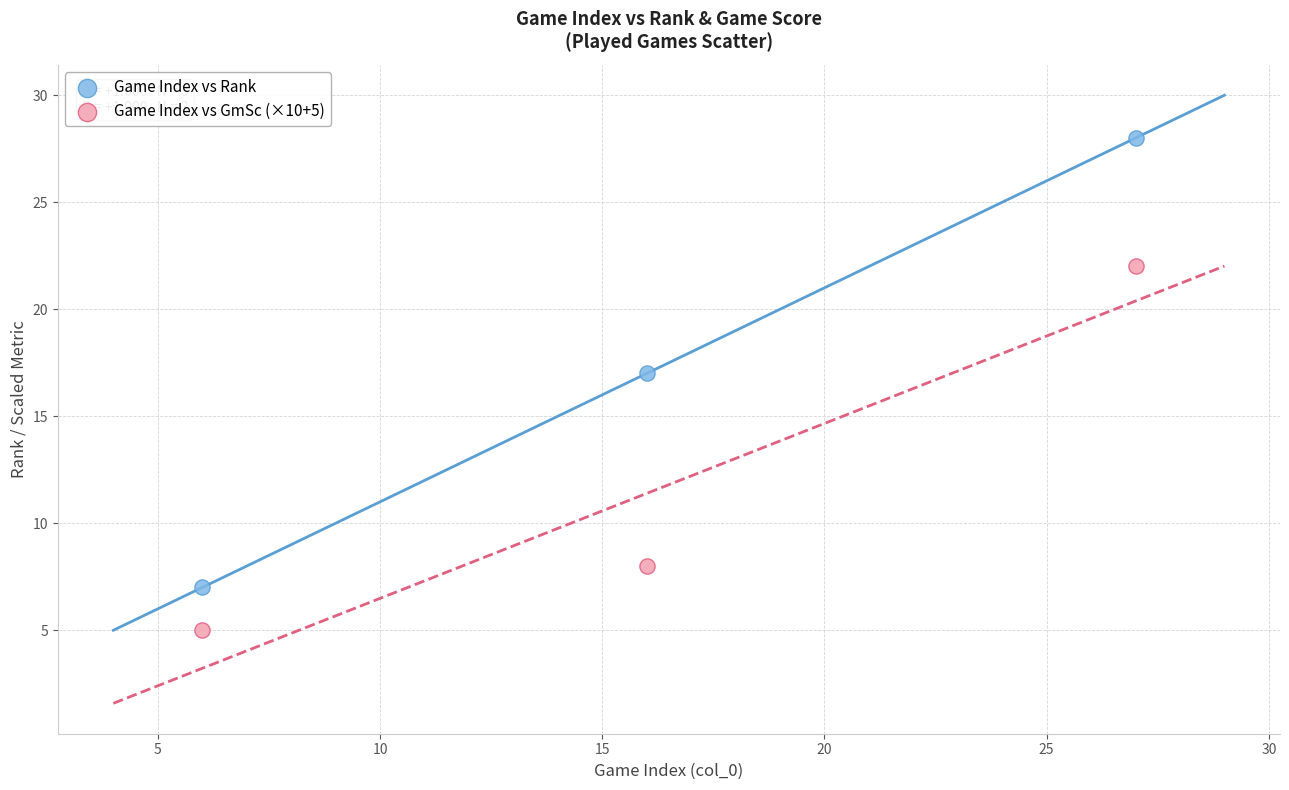

Which series has the widest spread of Y values?

Game Index vs Rank